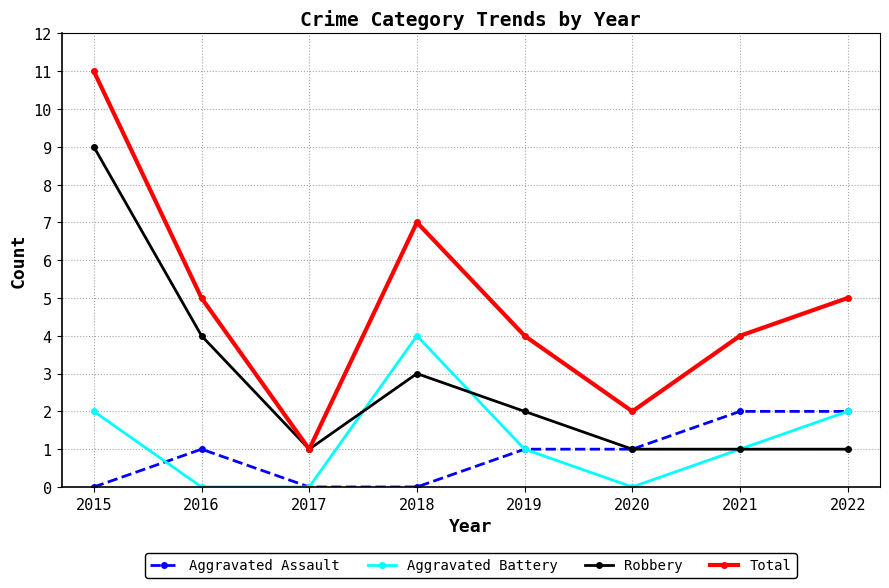

Does the chart display data point markers on the line(s)?

Yes